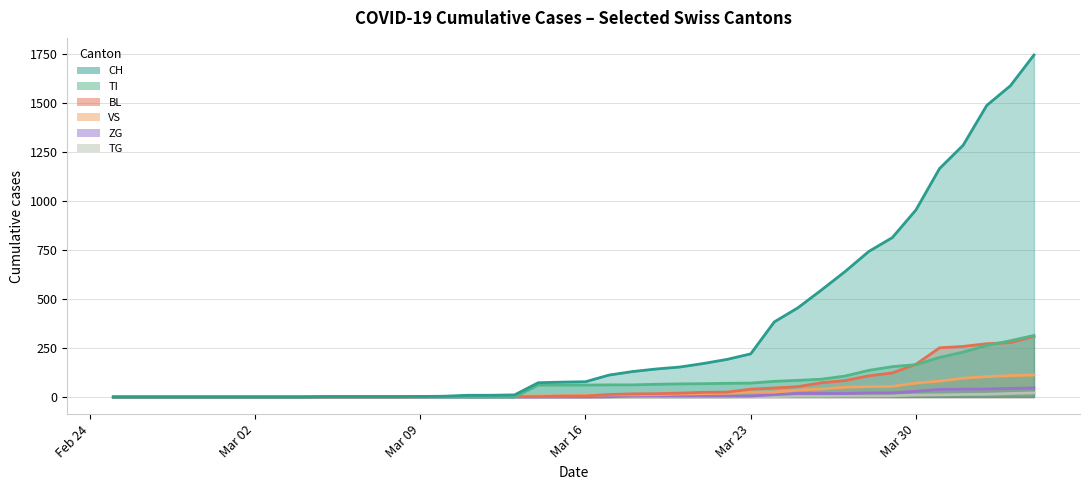

How many values in TI are above zero?

22